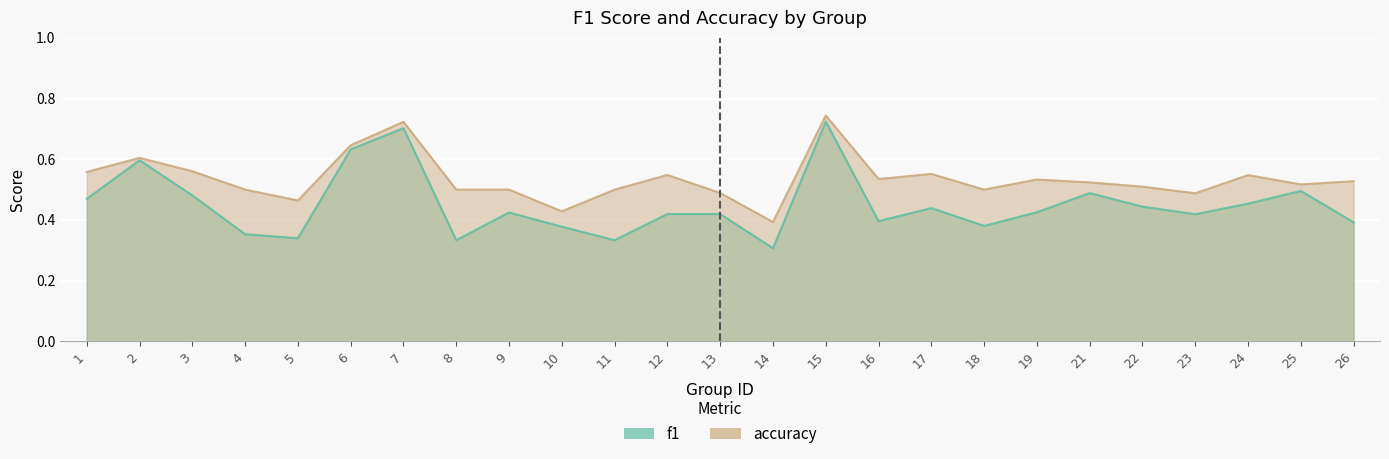

The value of f1 at 25 is 0.9. True or false?

False